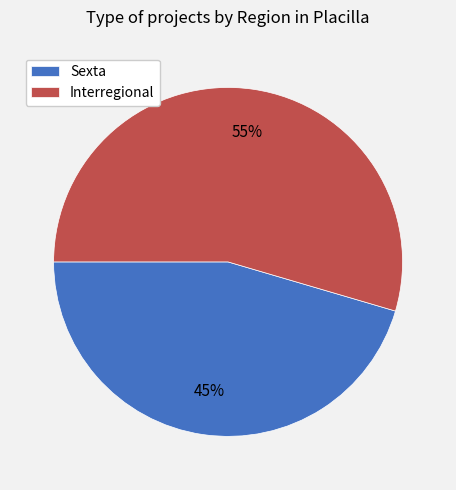

Approximately how many times larger is the value at Interregional compared to Sexta?

1.2